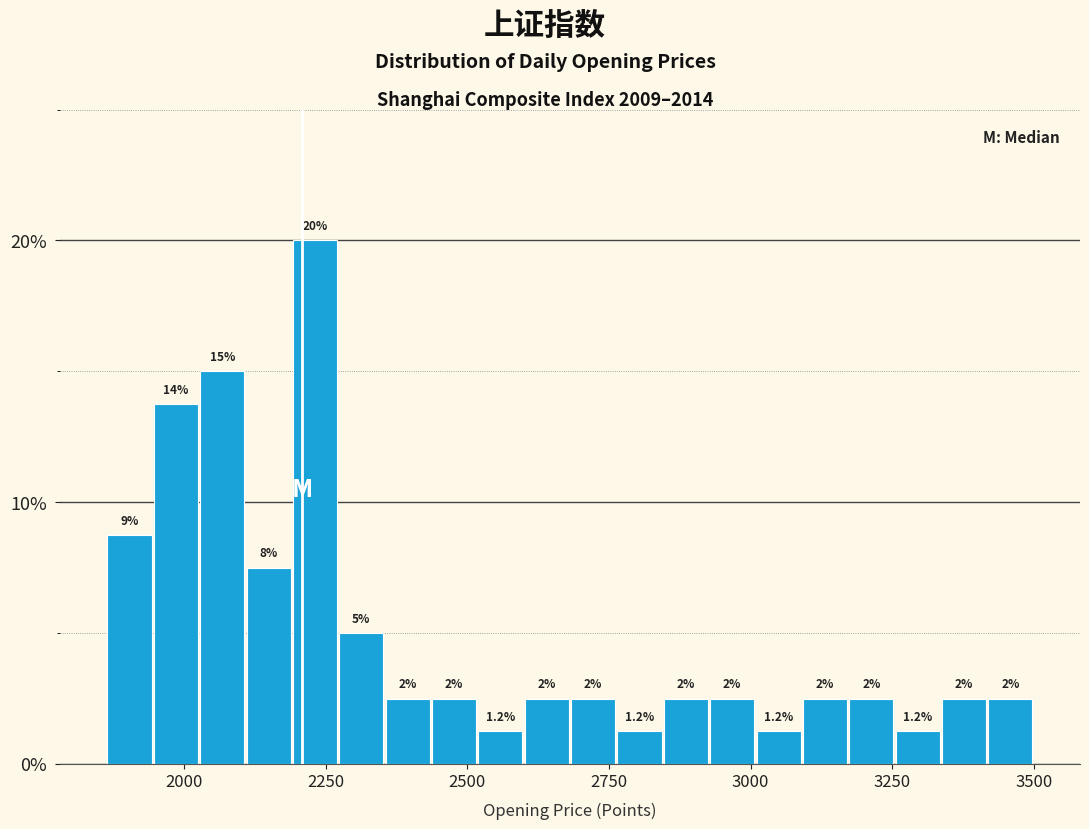

Read against the x-axis, roughly where is the centre of the tallest bar?

2250